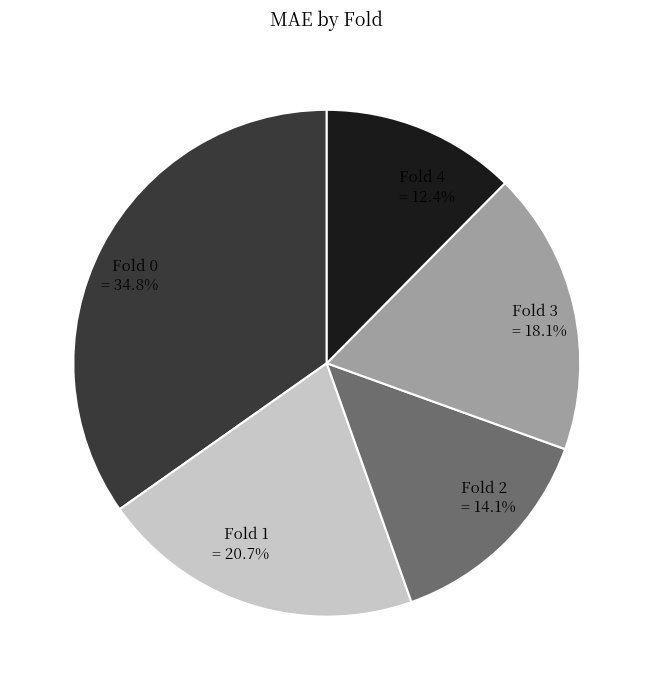

What percentage do Fold 4 and Fold 1 together represent?

33.1%